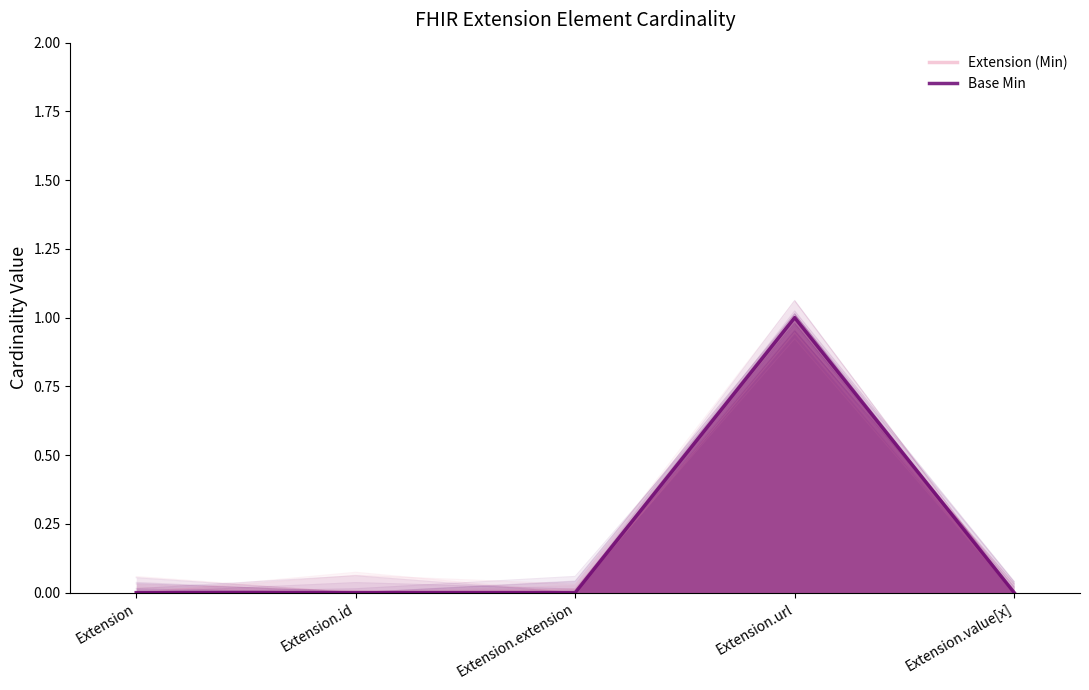

True or false: Base Min and Extension (Min) cross at least once.

False